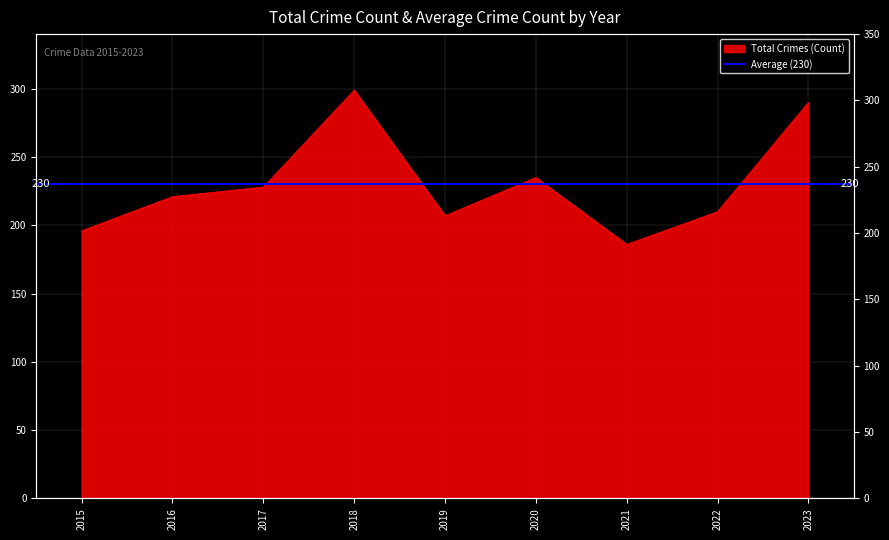

Reading left to right, what are all the values shown in this chart?

196	221	228	299	207	235	186	210	290